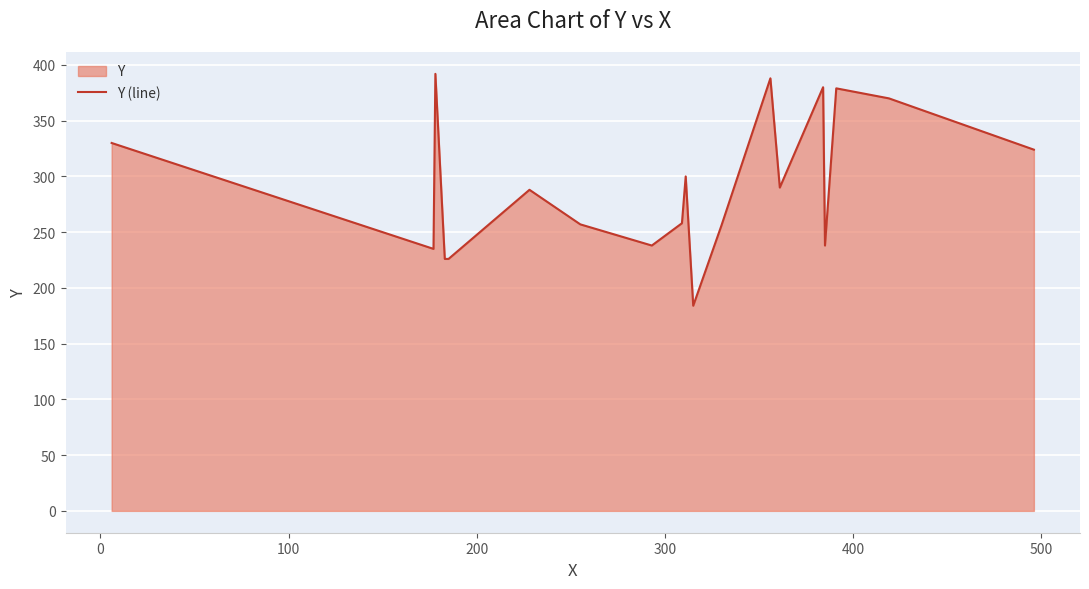

What is the smallest value displayed?

184